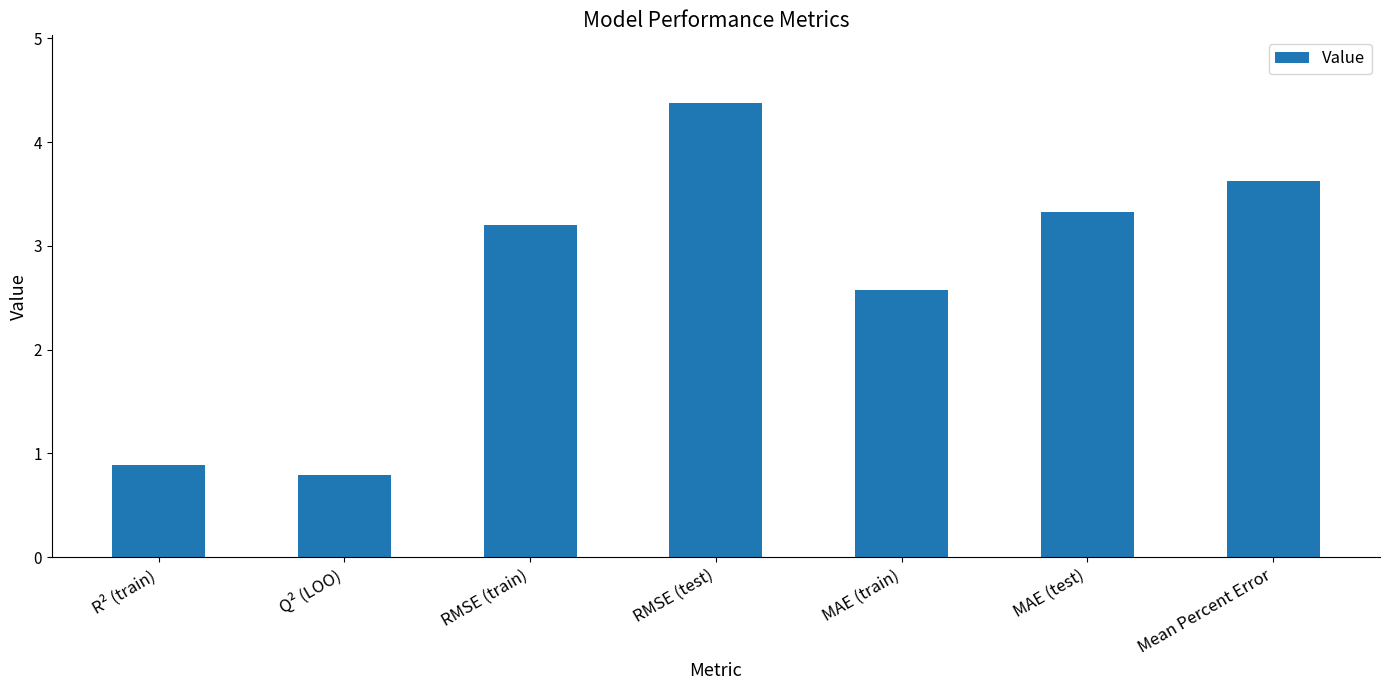

The chart shows a value of 2.0 at Mean Percent Error. True or false?

False